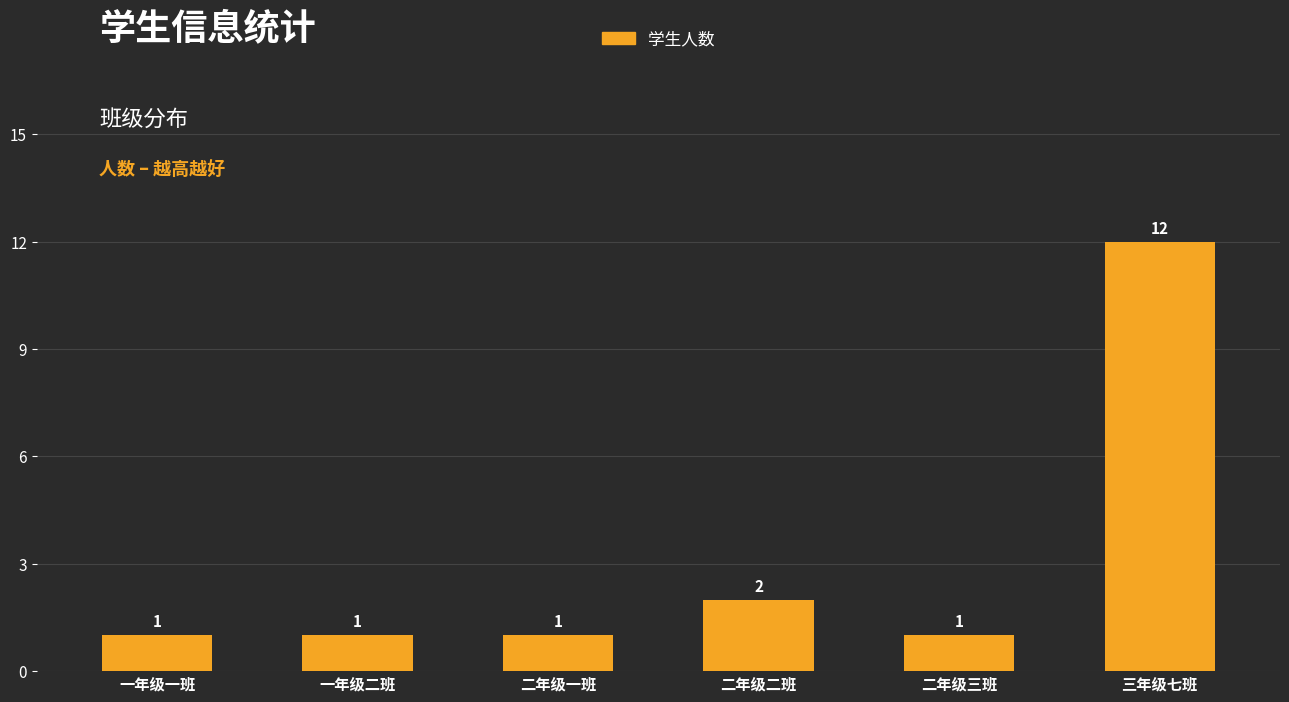

What is the change in value from 二年级一班 to 二年级二班?

+1